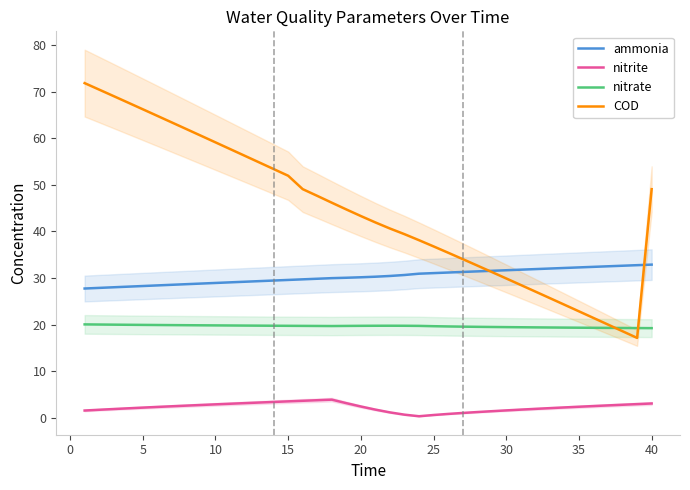

What is the maximum value for ammonia?

32.9